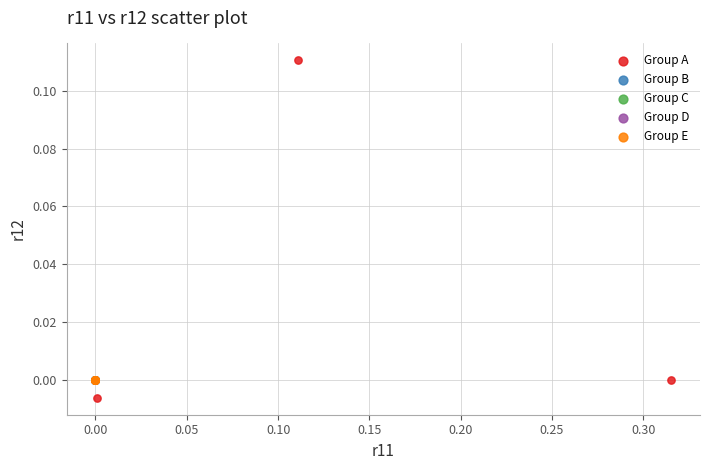

Which series contains the highest Y value?

Group A